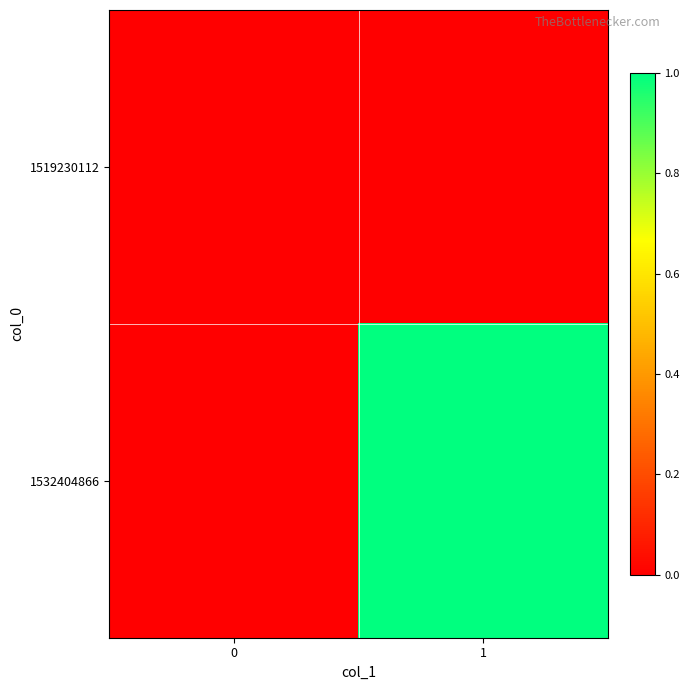

Which series has the widest spread of values?

1532404866